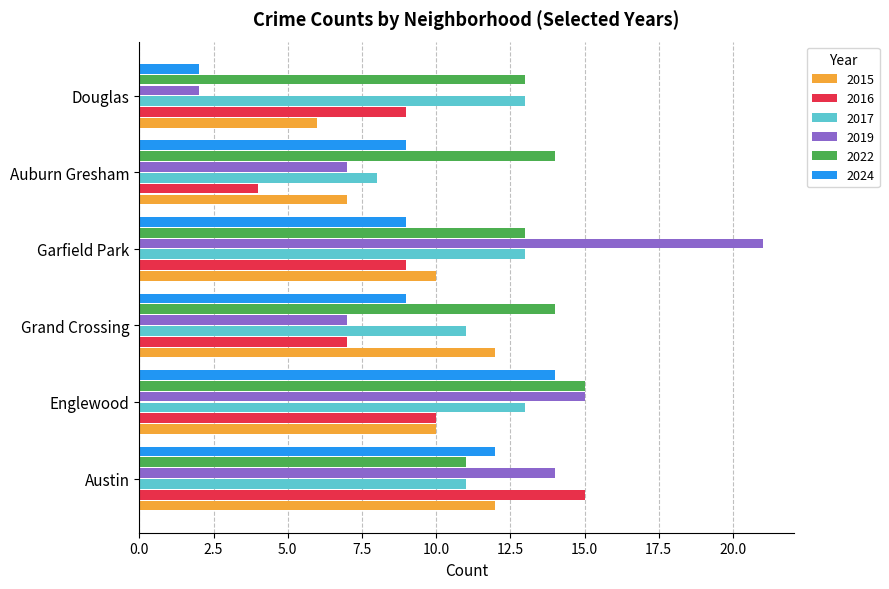

What is the difference between the highest and lowest values at Englewood?

5